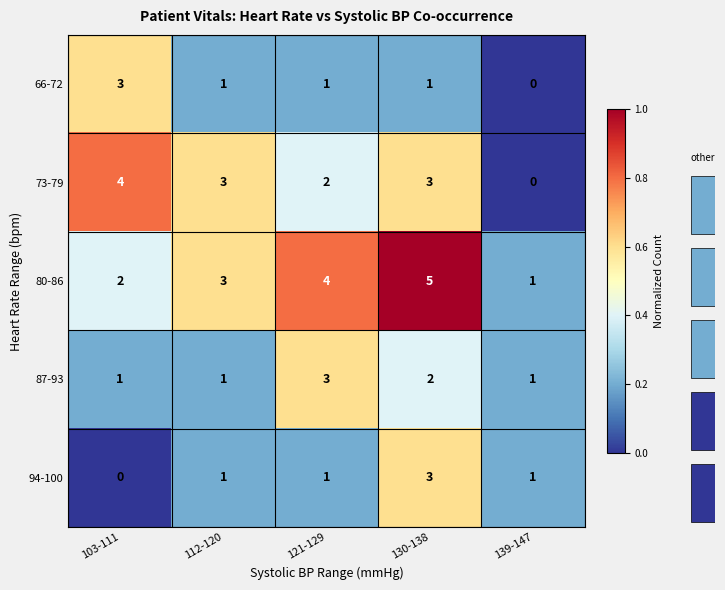

Reading left to right, list all the values displayed in this chart.

66-72: 103-111=3.0	112-120=1.0	121-129=1.0	130-138=1.0	139-147=0.0
73-79: 103-111=4.0	112-120=3.0	121-129=2.0	130-138=3.0	139-147=0.0
80-86: 103-111=2.0	112-120=3.0	121-129=4.0	130-138=5.0	139-147=1.0
87-93: 103-111=1.0	112-120=1.0	121-129=3.0	130-138=2.0	139-147=1.0
94-100: 103-111=0.0	112-120=1.0	121-129=1.0	130-138=3.0	139-147=1.0